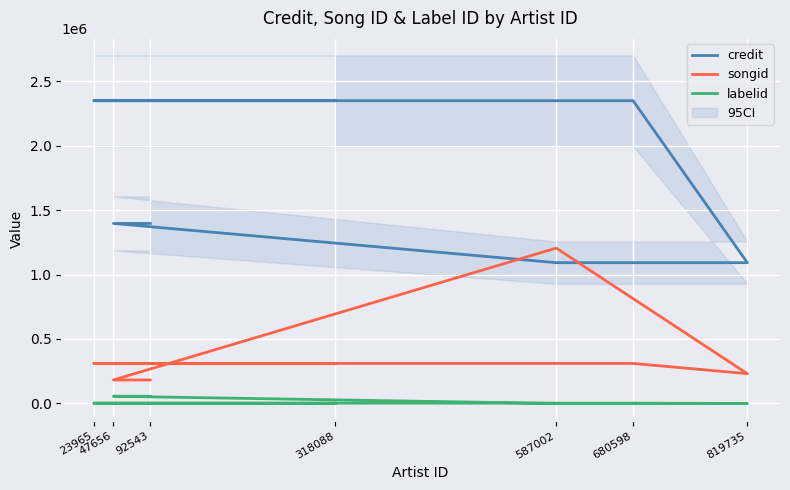

True or false: credit and songid cross at least once.

True